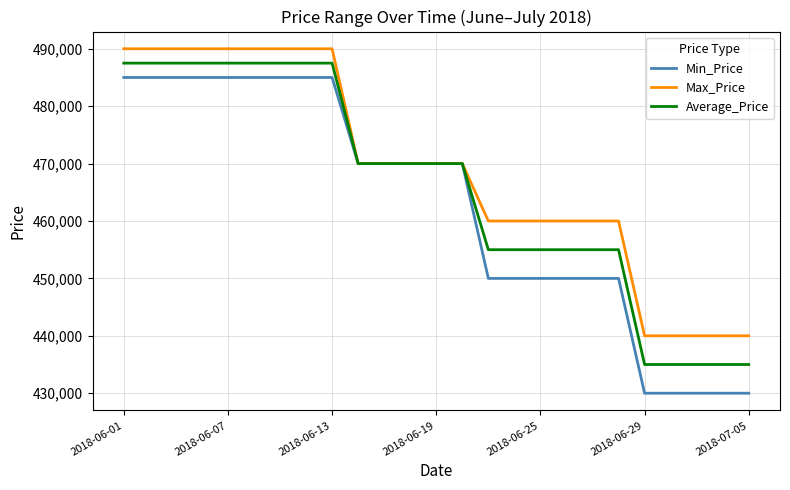

Rank the series by their maximum value, from highest to lowest.

Max_Price, Average_Price, Min_Price